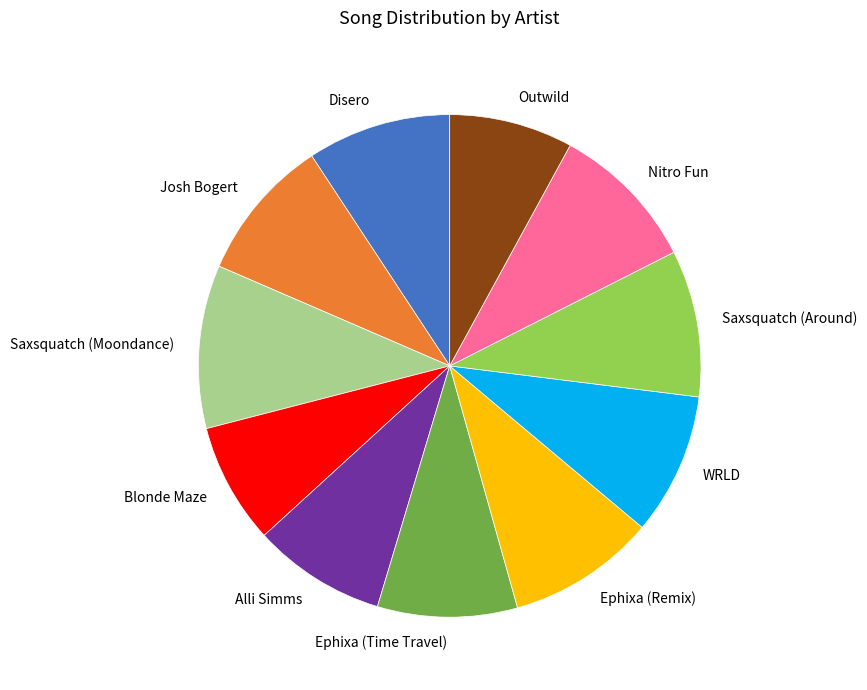

What is the largest slice in the pie chart?

Saxsquatch (Moondance)